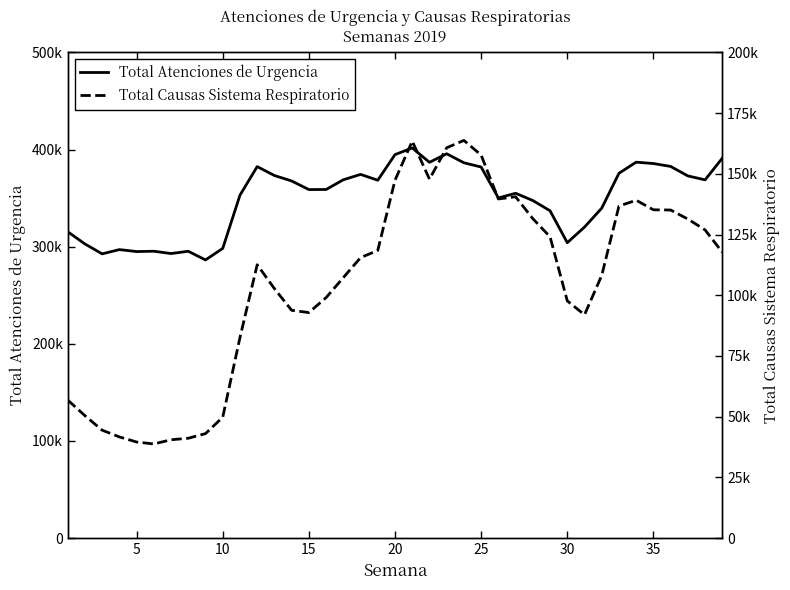

What is the difference between the maximum and minimum values in the Total Causas Sistema Respiratorio series?

124995